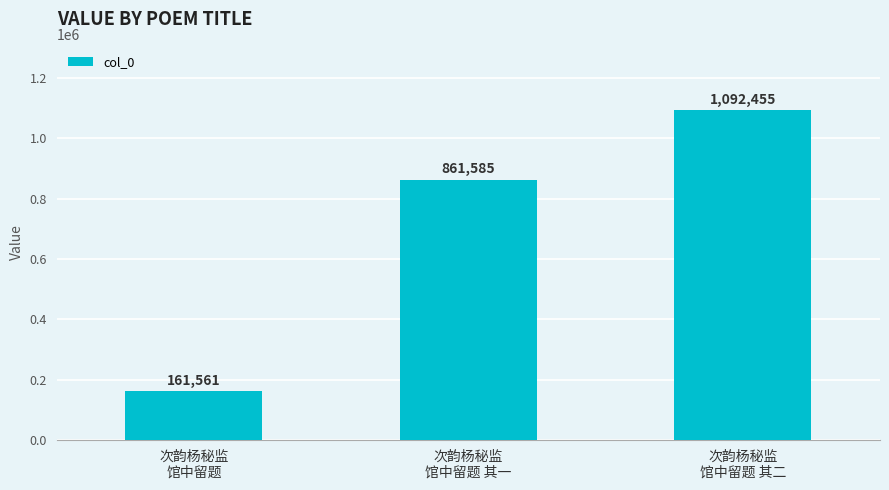

Which category has the highest value across all series?

次韵杨秘监
馆中留题 其二